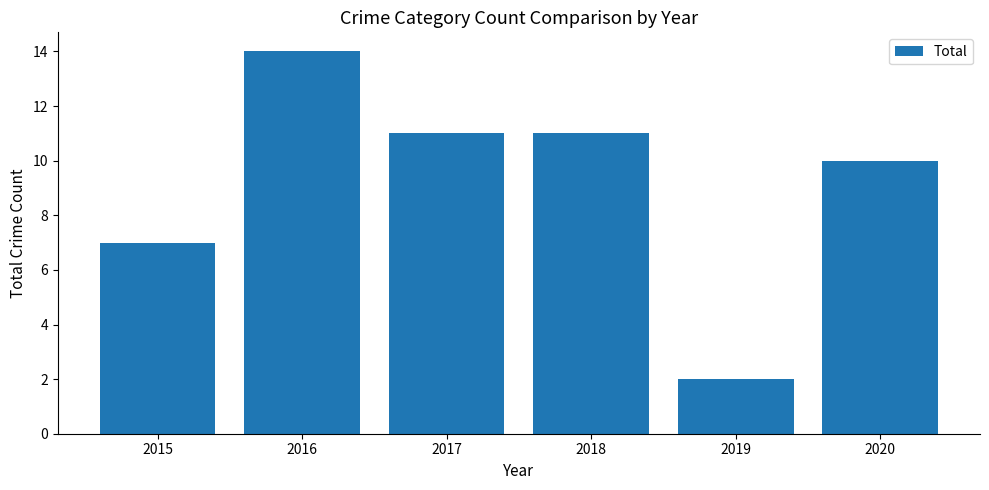

The value at 2015 is 7. True or false?

True